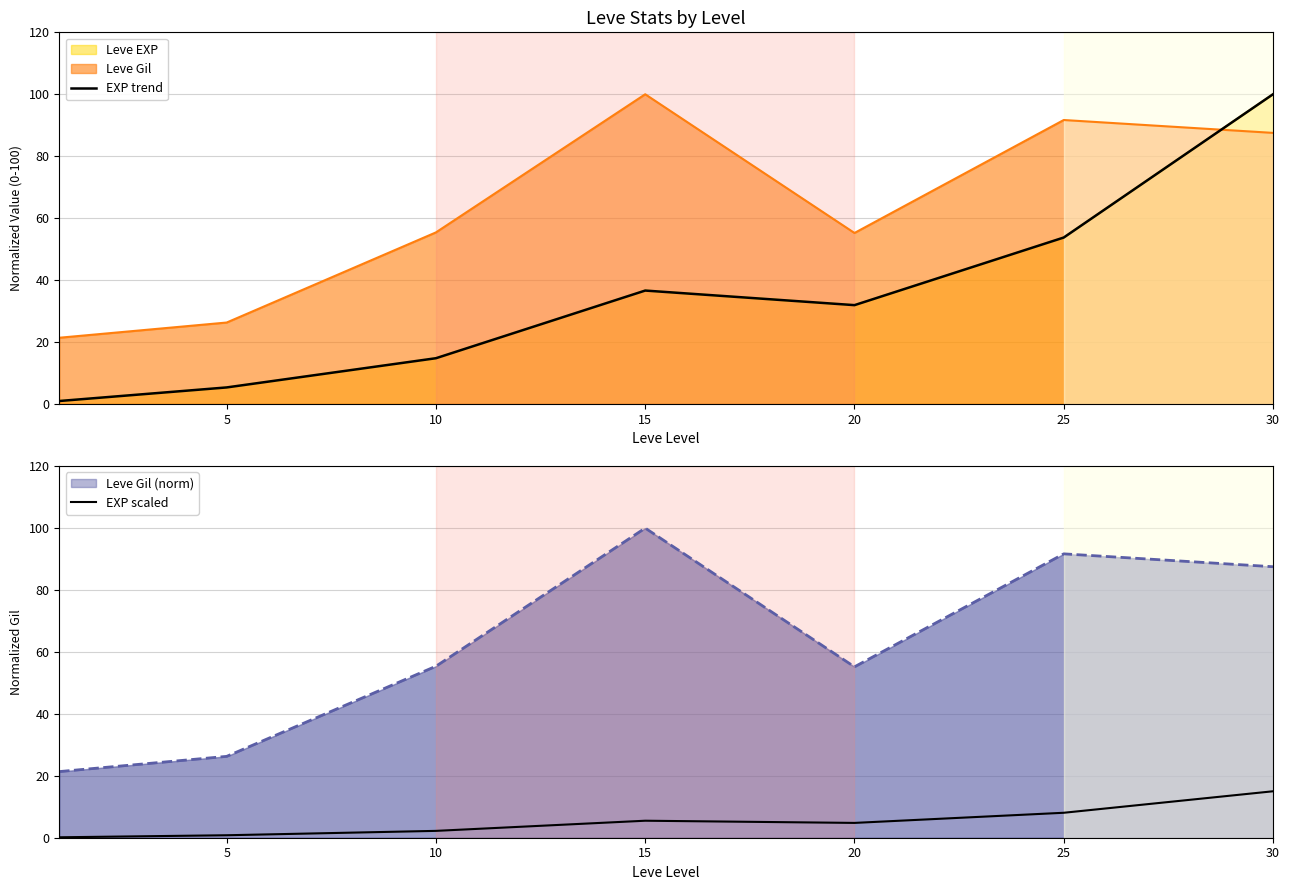

What is the average value of the EXP scaled series?

5.2